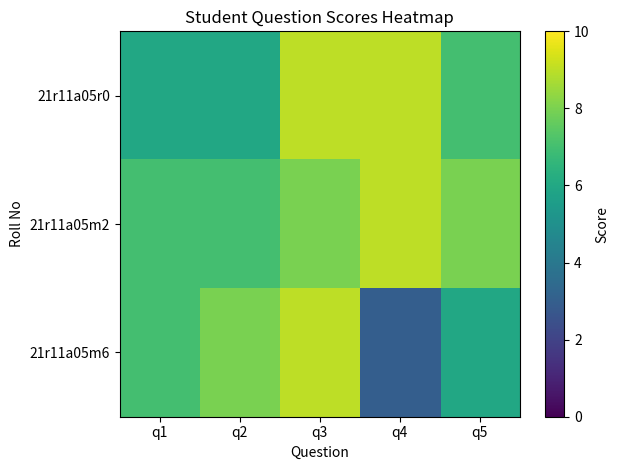

Which category has the lowest value across all series?

q4